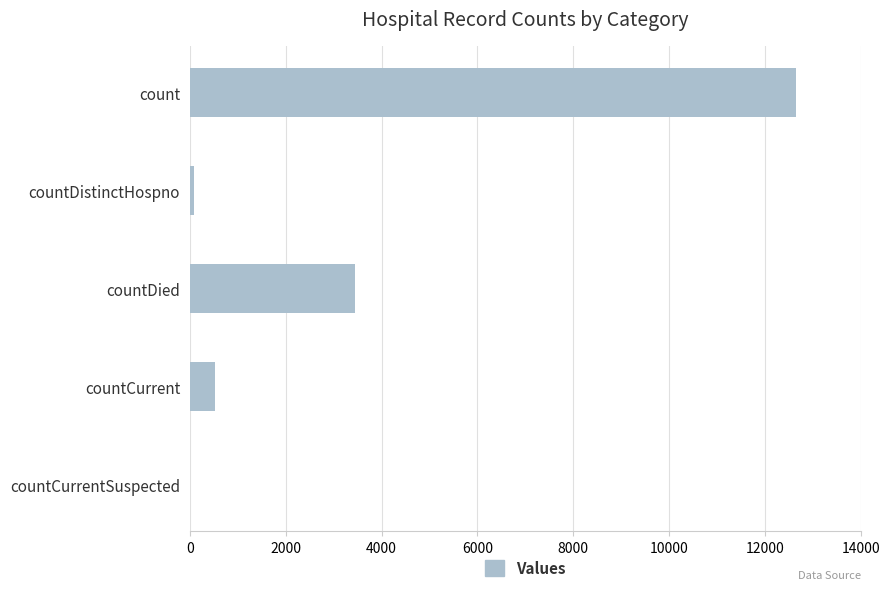

Count the number of data series in this chart.

1